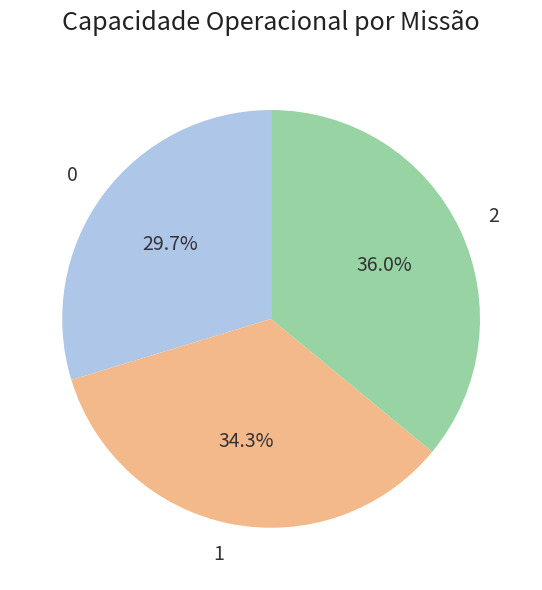

To the nearest percent, what is the difference between the 1 and 0 slice percentages?

5%